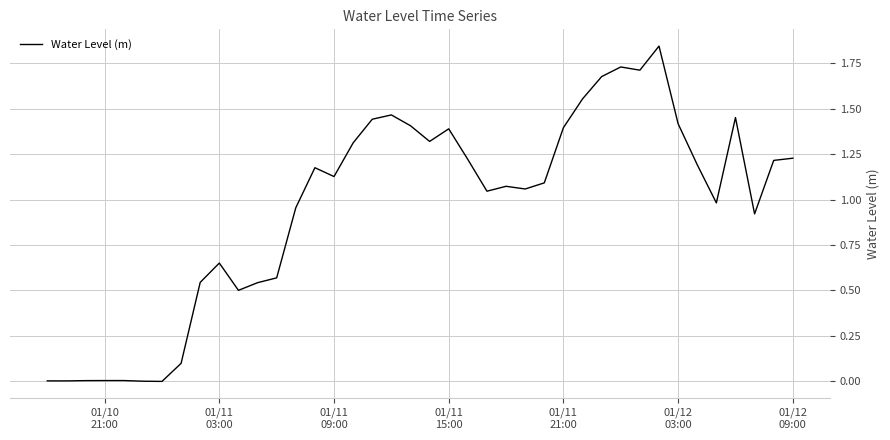

Does the chart display data point markers on the line(s)?

No